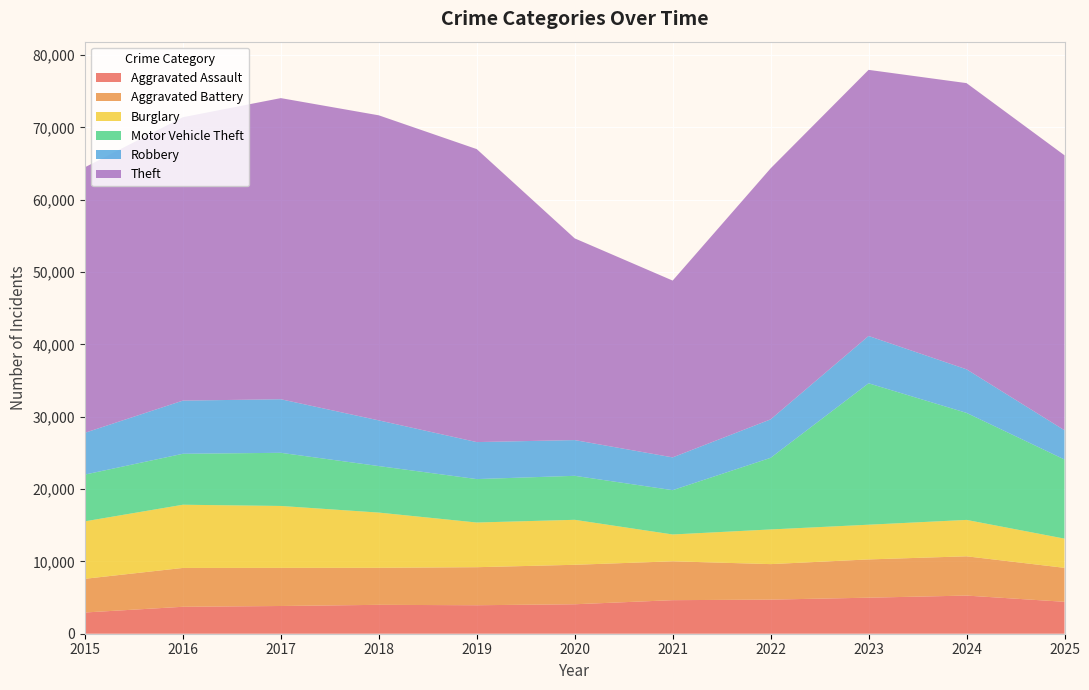

Reading right to left, transcribe all the data shown in this chart.

Aggravated Assault: 2025=4414	2024=5274	2023=4983	2022=4716	2021=4640	2020=4073	2019=3939	2018=3994	2017=3833	2016=3725	2015=2936
Aggravated Battery: 2025=4697	2024=5432	2023=5291	2022=4909	2021=5373	2020=5458	2019=5260	2018=5120	2017=5273	2016=5371	2015=4659
Burglary: 2025=4038	2024=5031	2023=4799	2022=4793	2021=3710	2020=6220	2019=6178	2018=7636	2017=8560	2016=8740	2015=7947
Motor Vehicle Theft: 2025=10939	2024=14799	2023=19553	2022=9903	2021=6128	2020=6083	2019=6005	2018=6431	2017=7349	2016=7044	2015=6463
Robbery: 2025=4045	2024=6023	2023=6544	2022=5318	2021=4532	2020=4941	2019=5115	2018=6318	2017=7407	2016=7353	2015=5778
Theft: 2025=38020	2024=39574	2023=36796	2022=34708	2021=24447	2020=27891	2019=40511	2018=42181	2017=41638	2016=39186	2015=36714